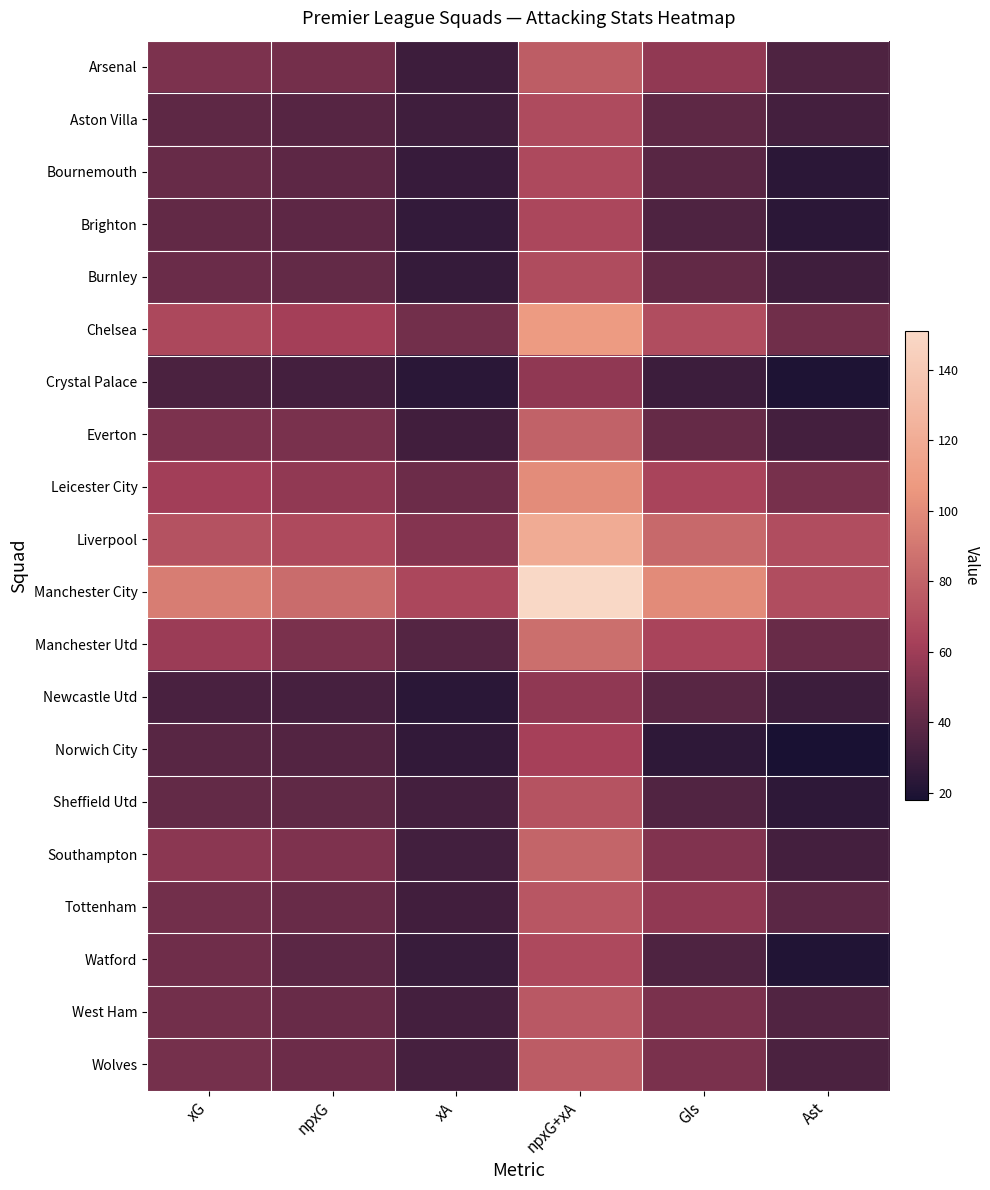

Between npxG+xA and Ast, which is larger?

npxG+xA